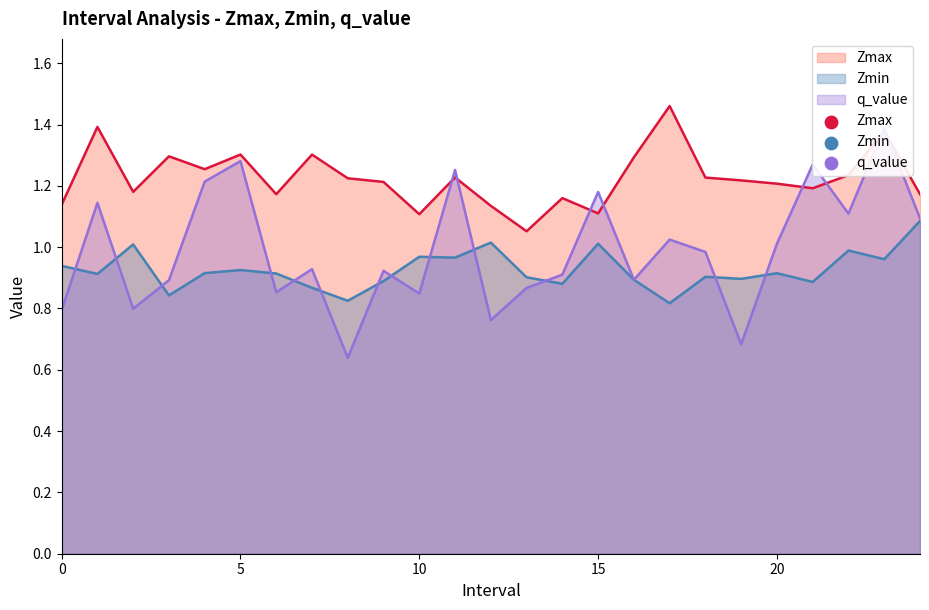

At how many categories does at least one series exceed 1?

25